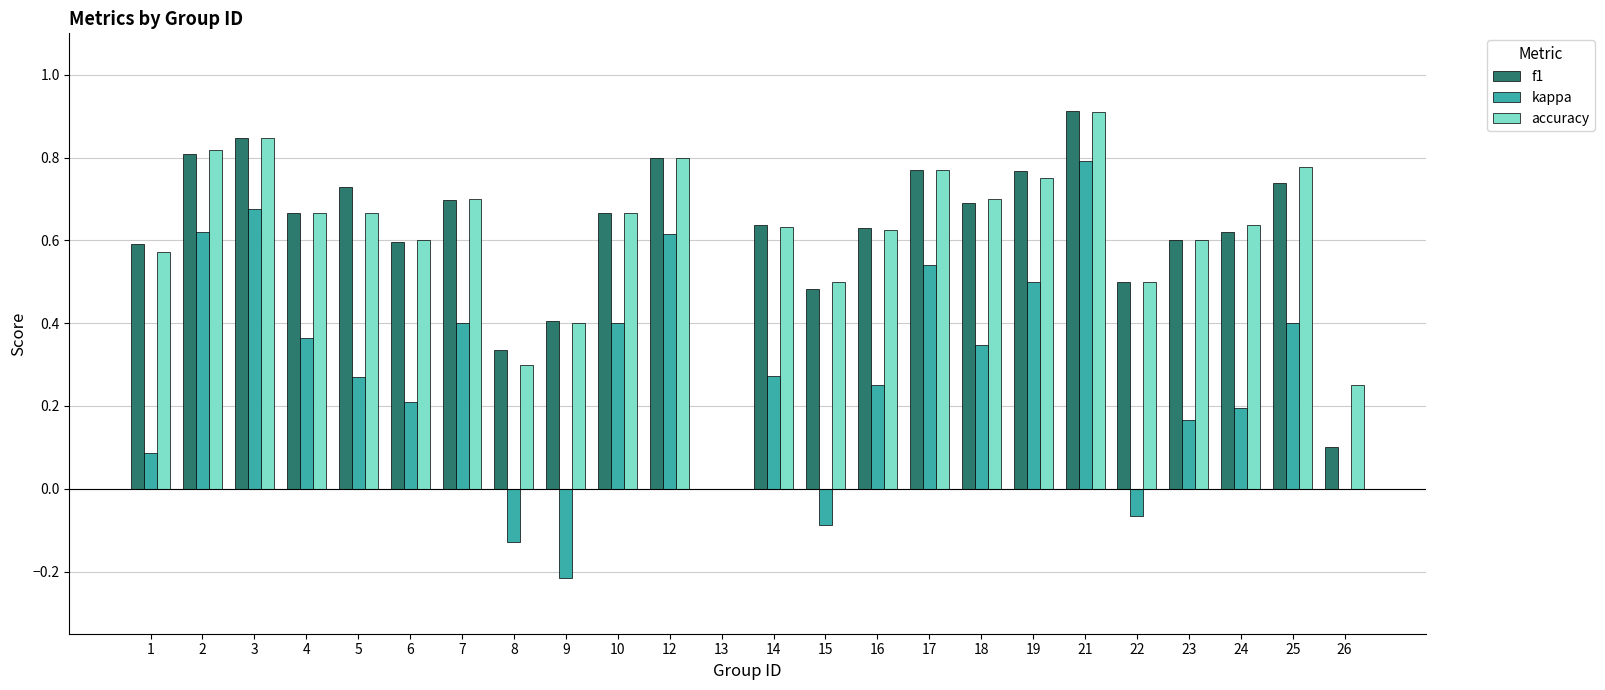

How many data points in f1 are above 0?

23